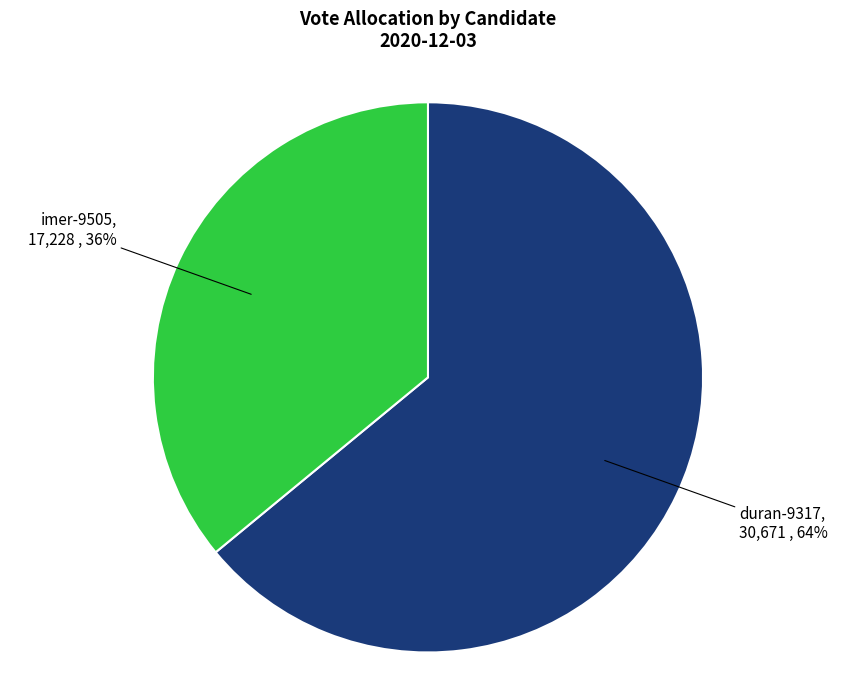

Count the number of slices in the pie.

2